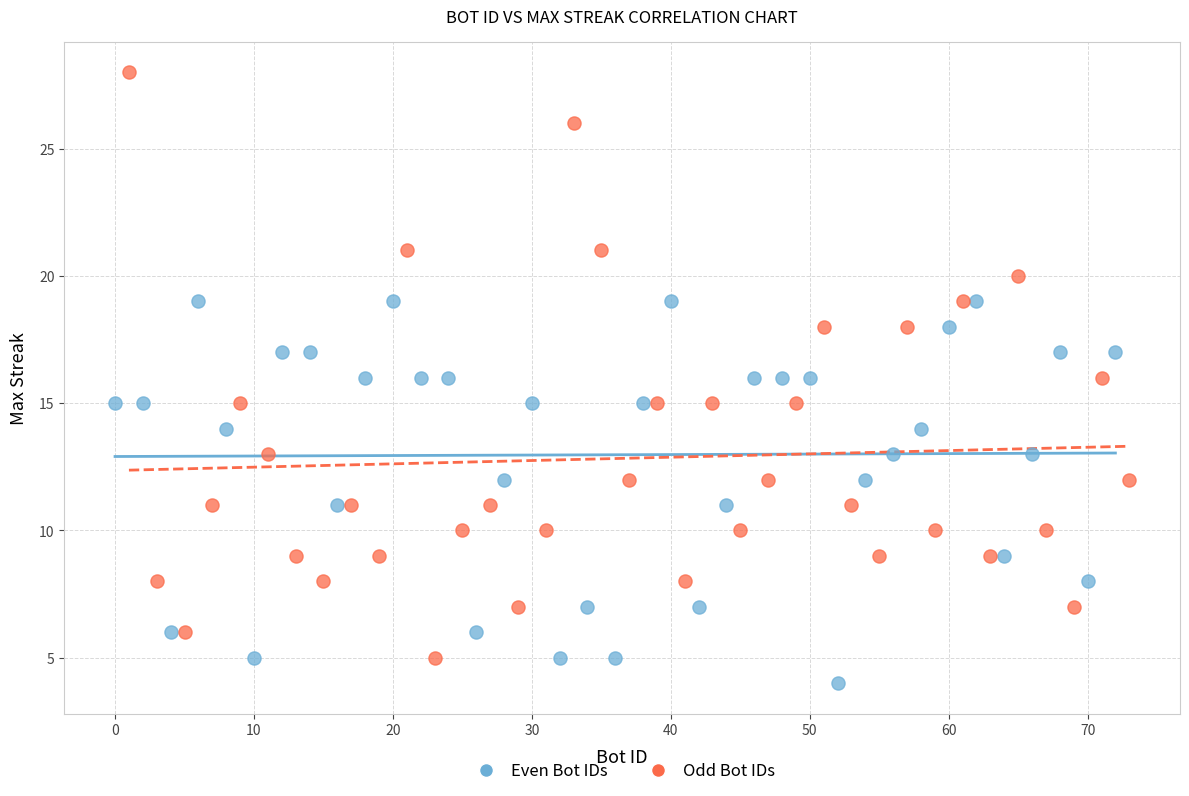

Which series reaches the minimum Y coordinate?

Even Bot IDs